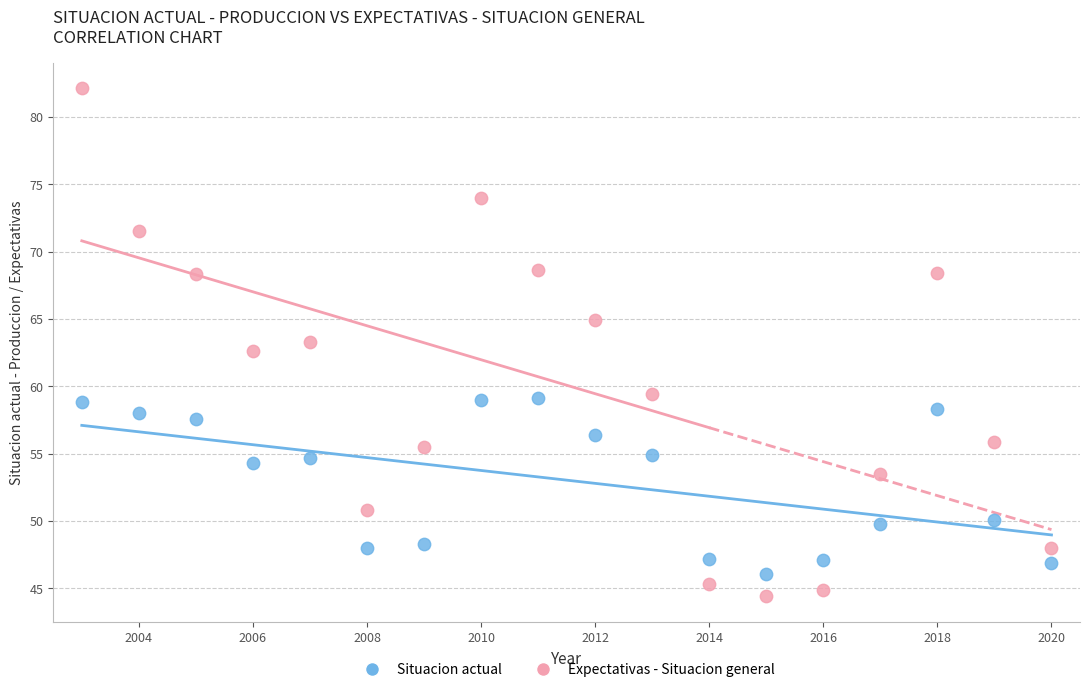

Which series has the largest Y range (max minus min)?

Expectativas - Situacion general